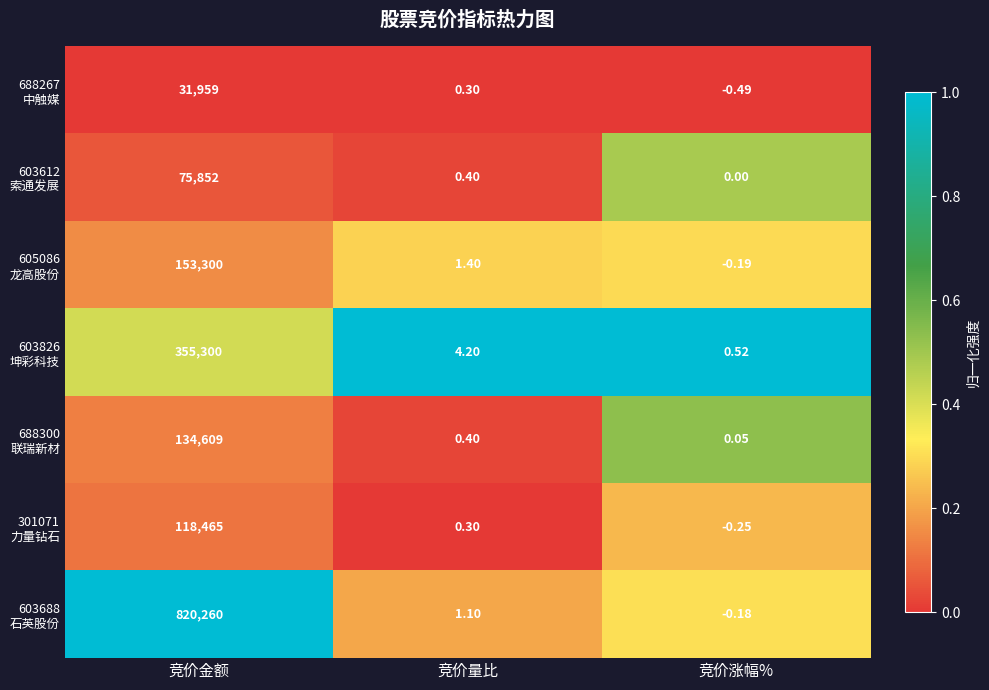

Which label corresponds to the largest value in the chart?

竞价金额